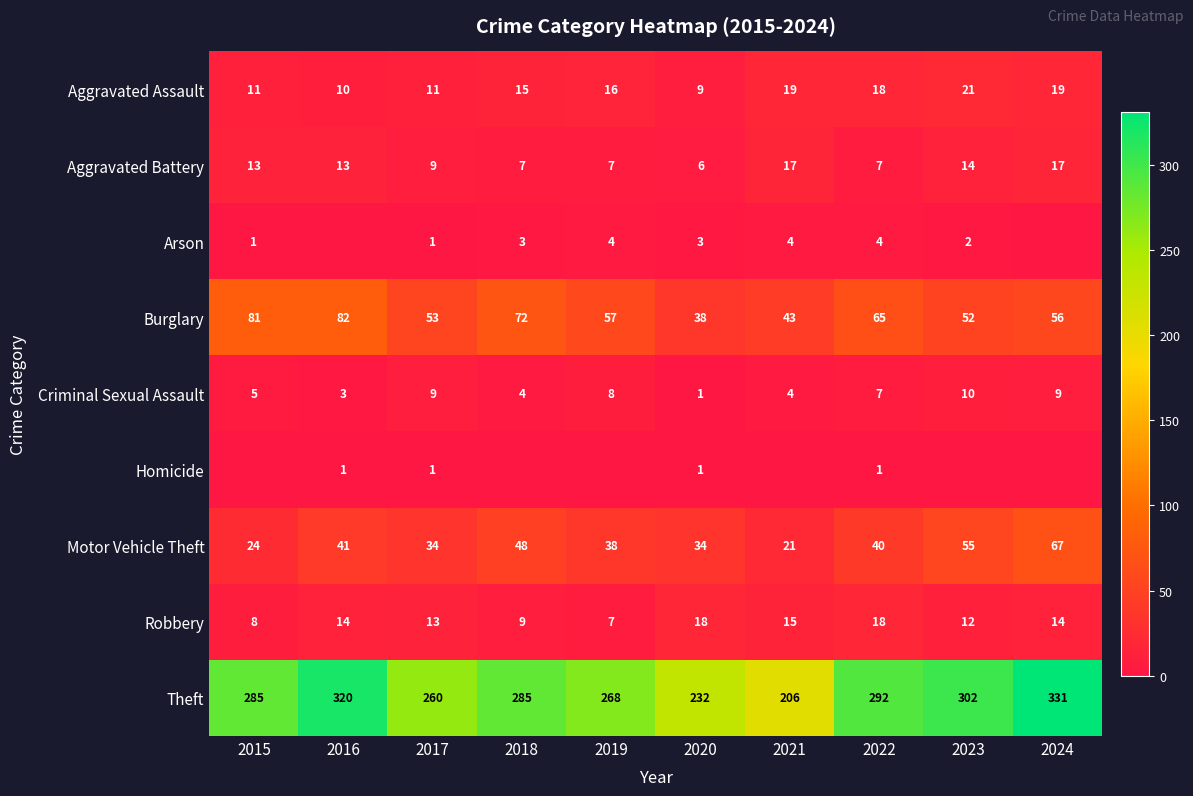

What is the average value of the Motor Vehicle Theft series?

40